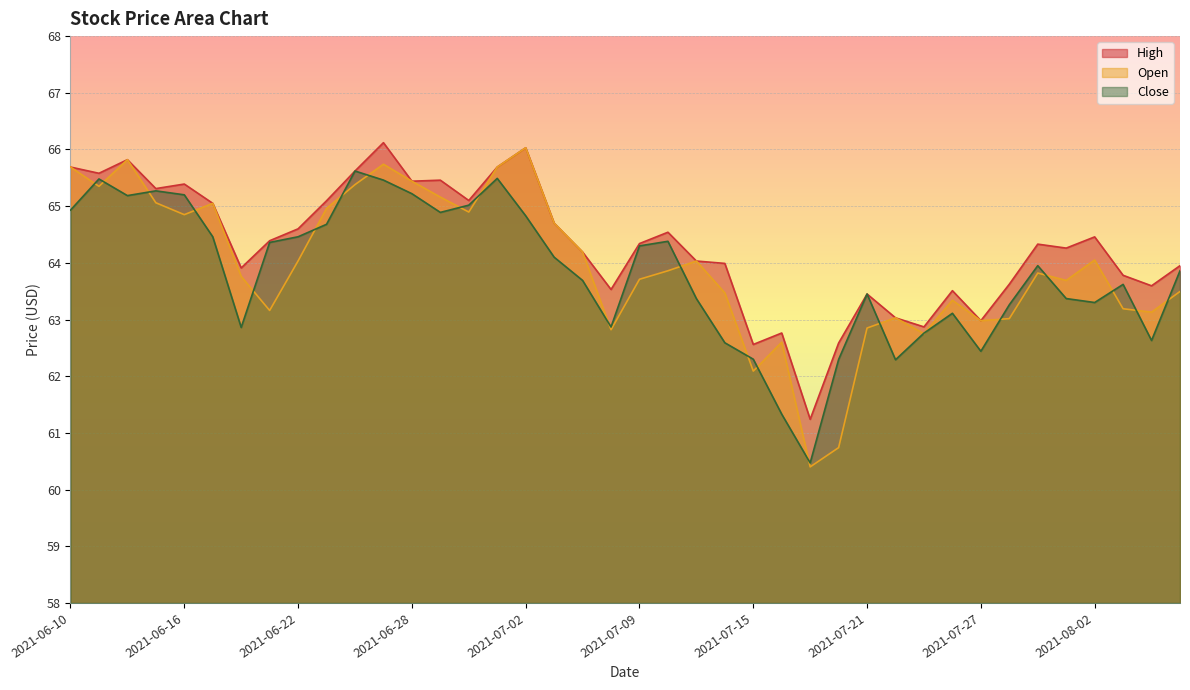

What is the maximum value for open?

66.0